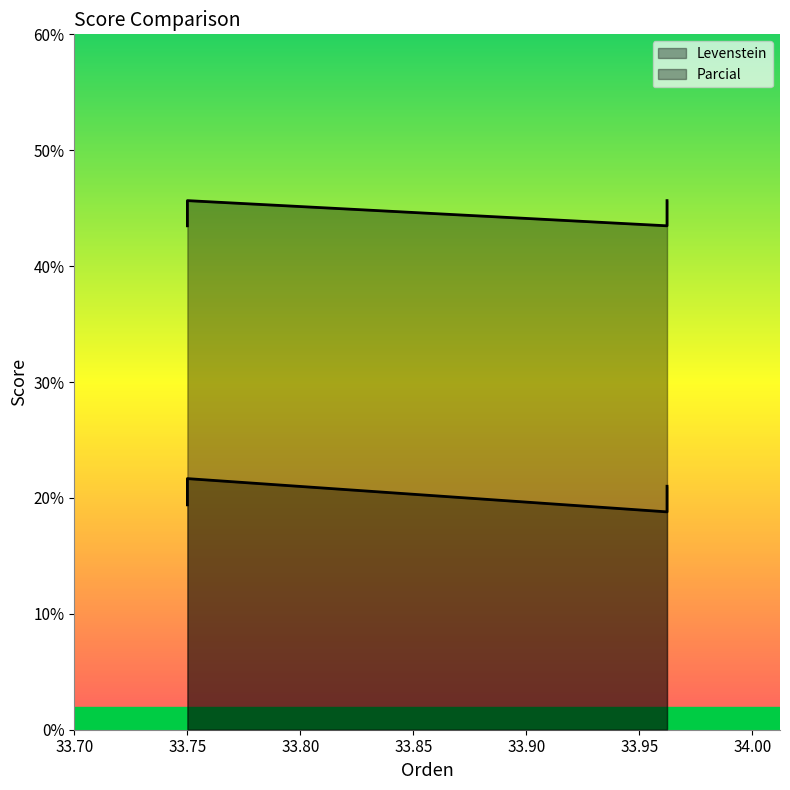

Reading left to right, list all the values displayed in this chart.

Levenstein: 19.4	21.7	18.8	21.0
Parcial: 43.5	45.7	43.5	45.7